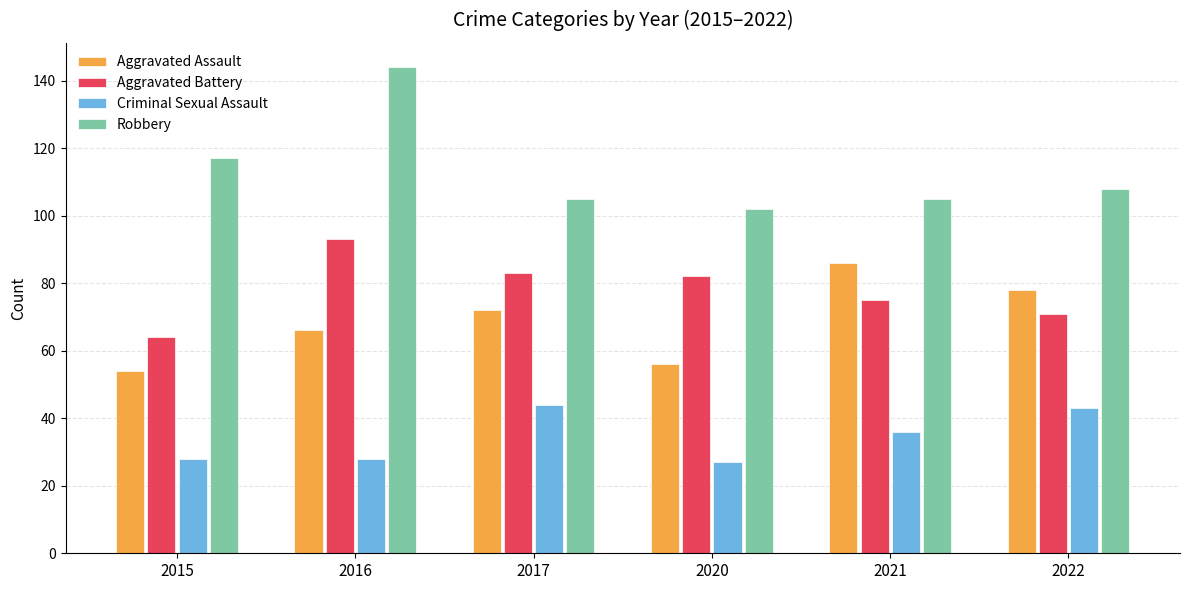

Between 2016 and 2022, which series saw the biggest shift?

Robbery